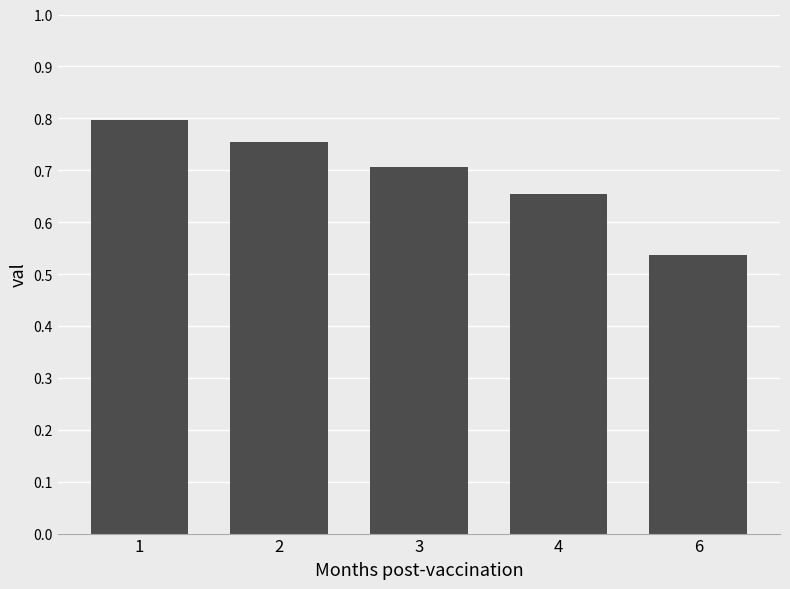

The chart shows a value of 1.0 at 2. True or false?

False